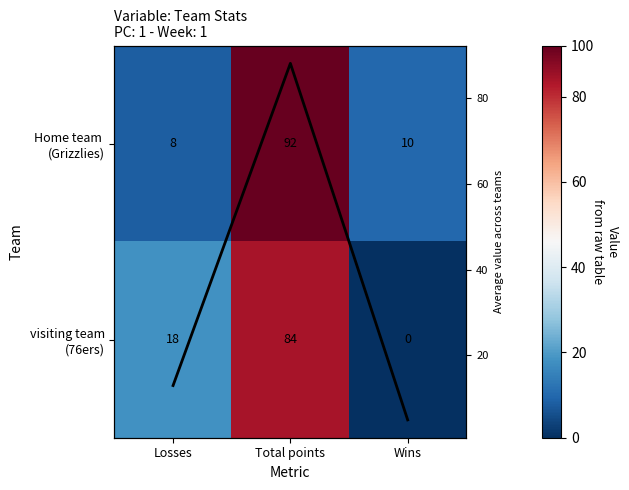

At which label does Column mean reach its peak?

Total points